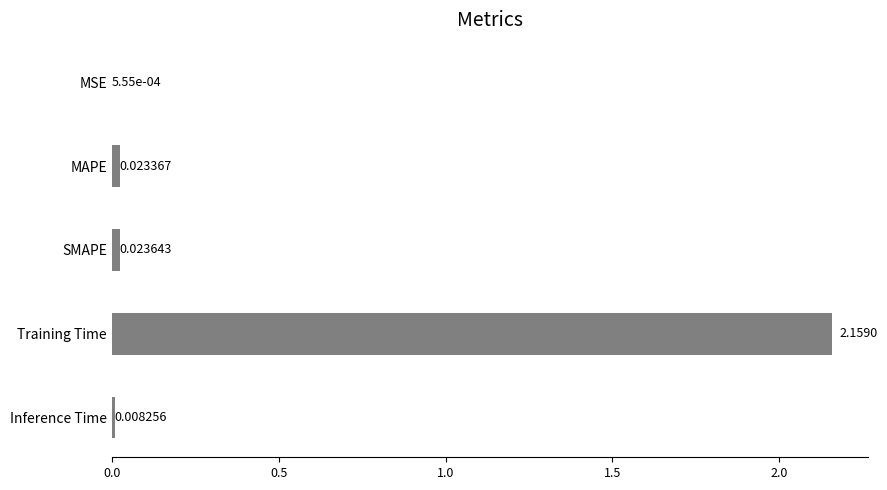

Which label corresponds to the largest value in the chart?

Training Time